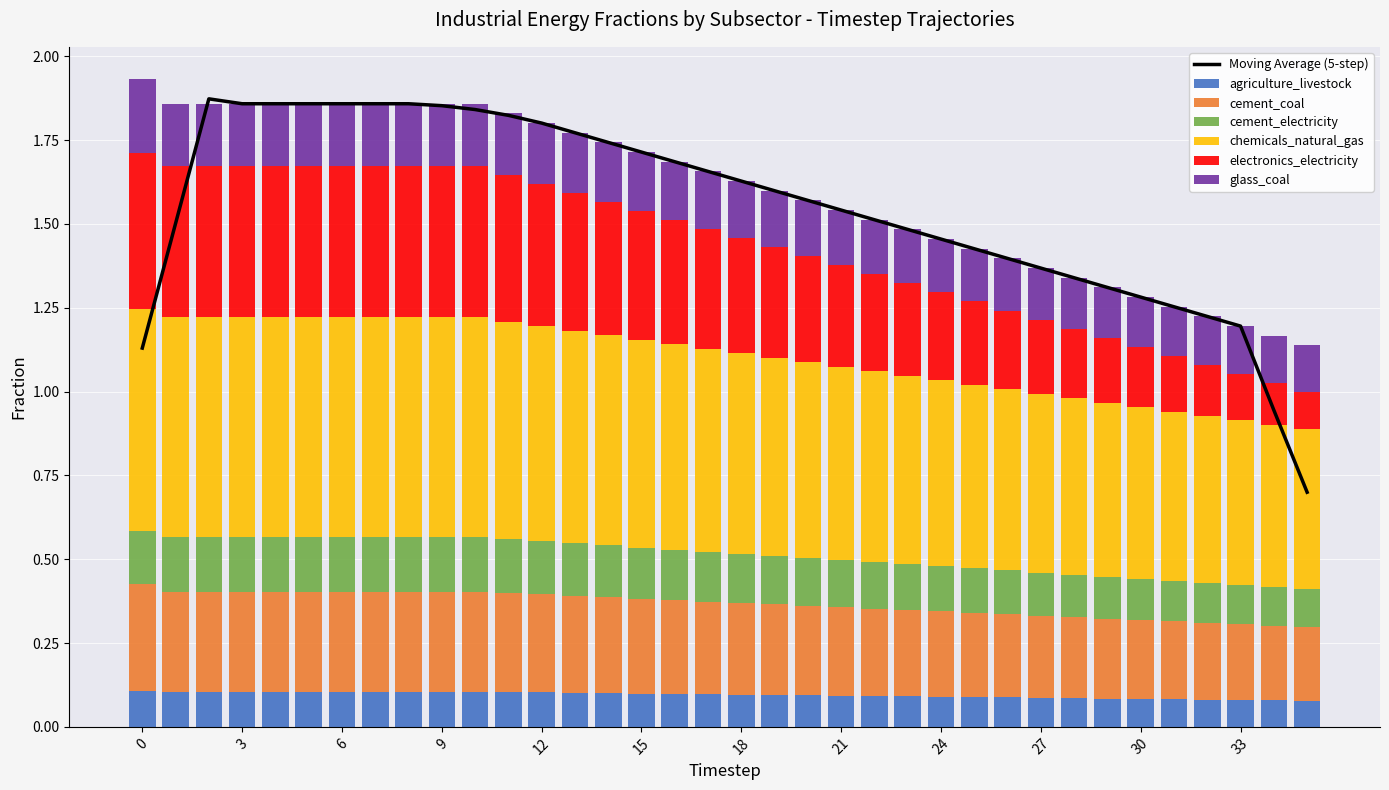

What is the sum of all cement_coal values?

9.7